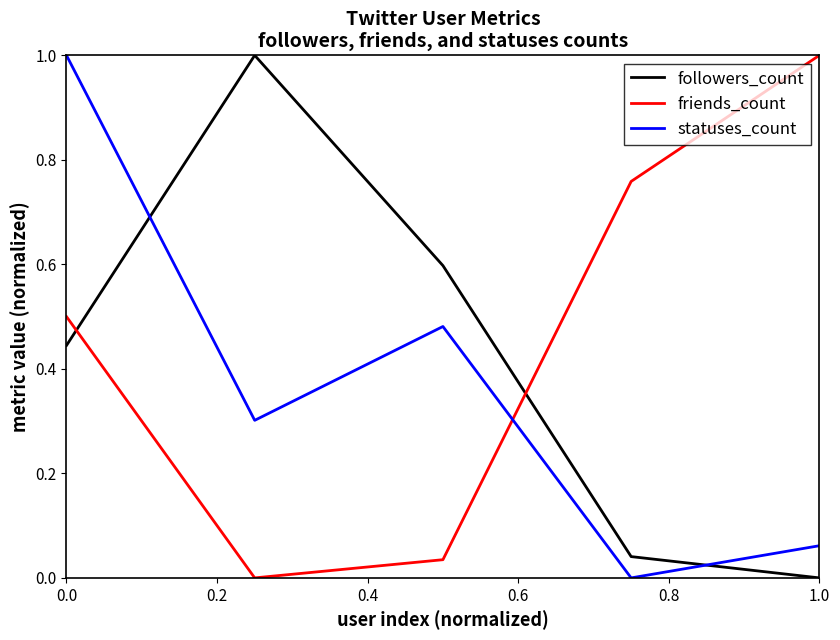

List the series in order of their overall mean, lowest first.

statuses_count, followers_count, friends_count